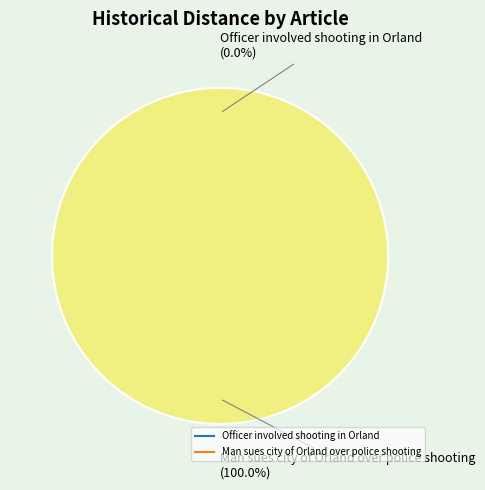

Is there a majority slice in this chart?

Yes